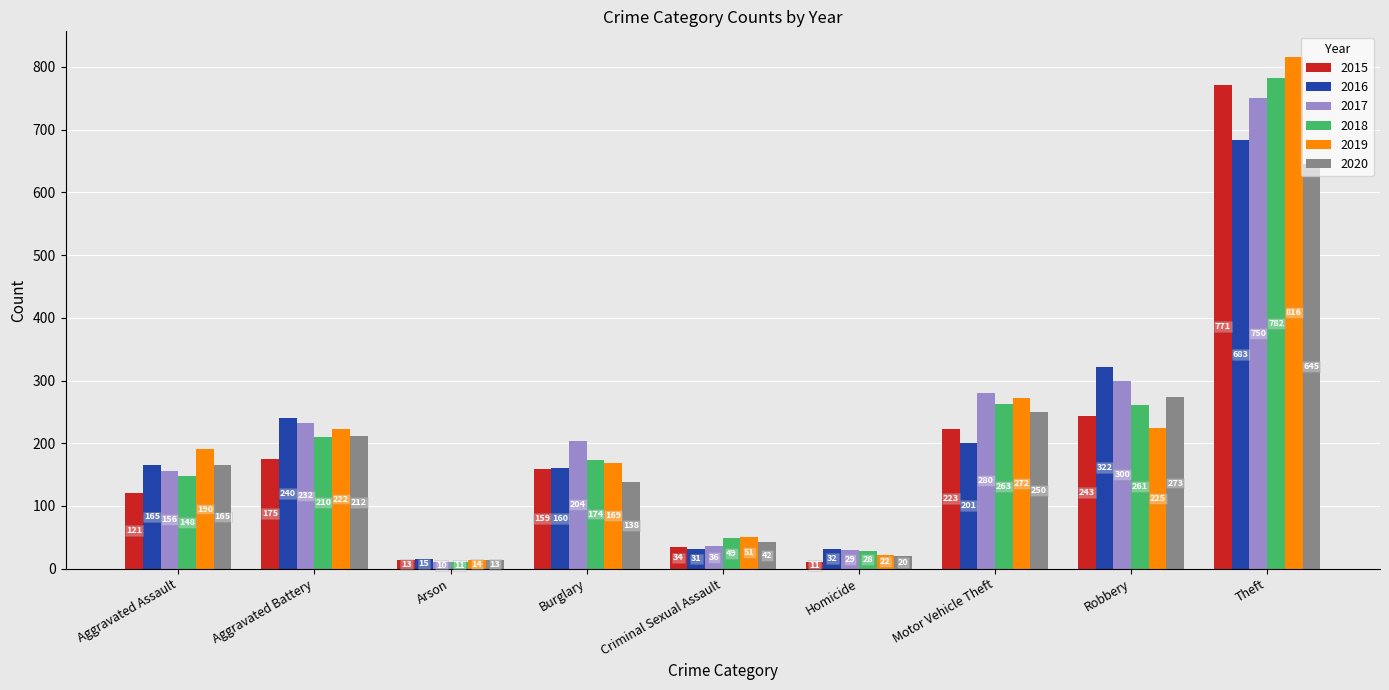

What is the total value across all series at Motor Vehicle Theft?

1489